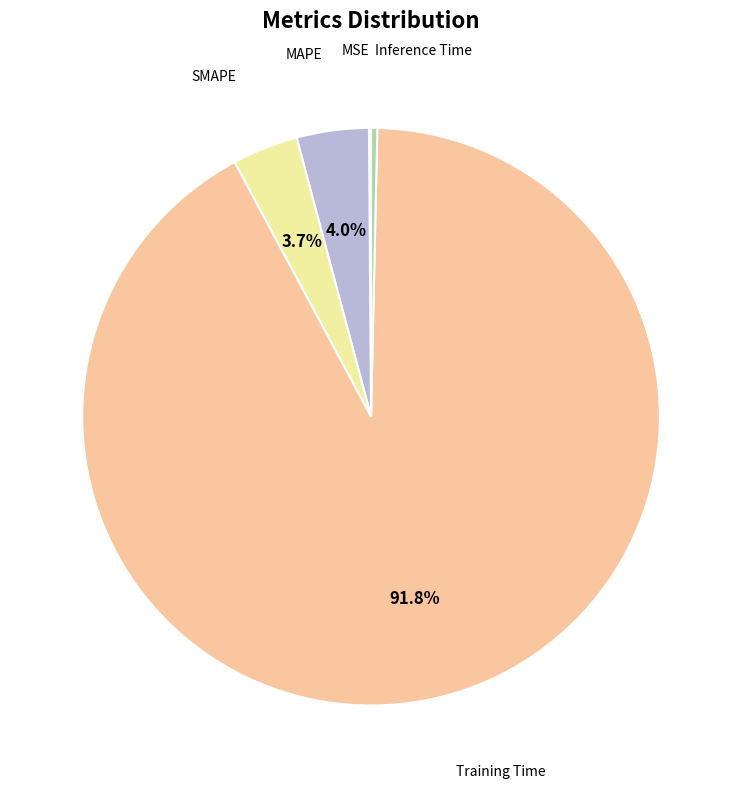

Is there a majority slice in this chart?

Yes